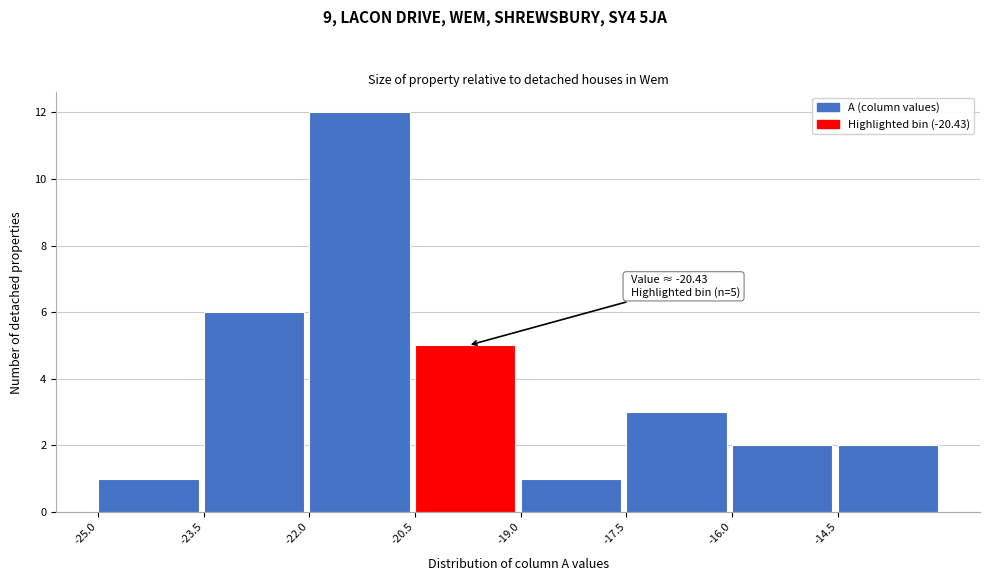

Over which range of the x-axis is the bar tallest?

-22.0 to -20.5